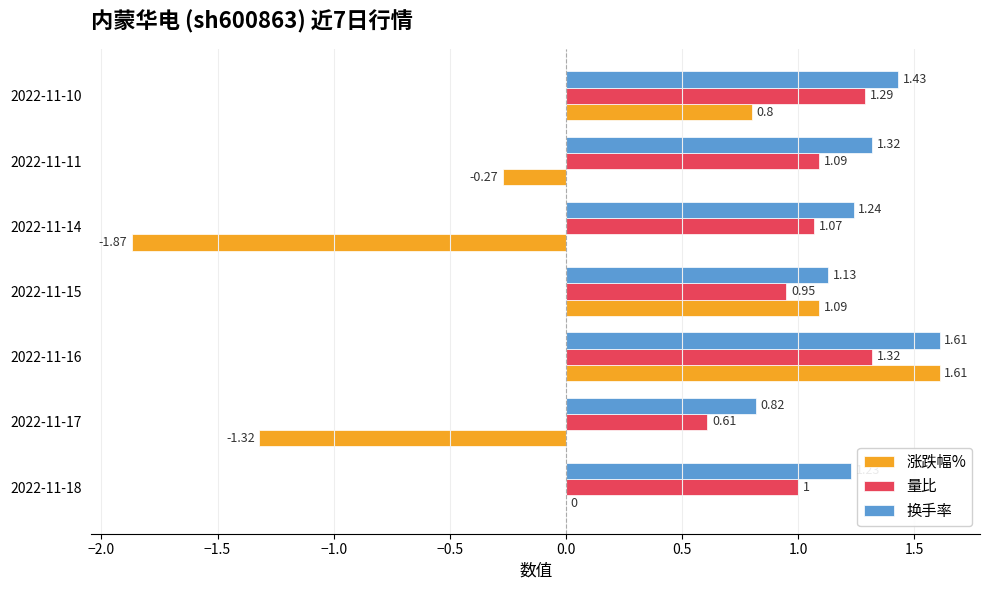

Which series changed the most between 2022-11-17 and 2022-11-10?

涨跌幅%